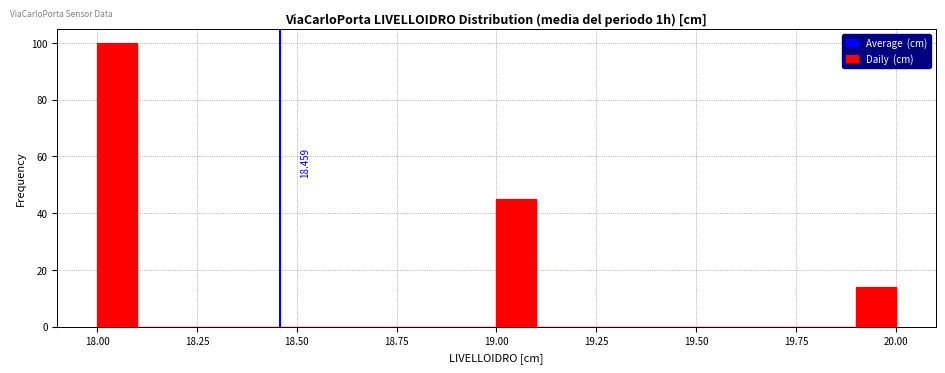

Around what value on the x-axis is the tallest bar? Give the approximate position of its centre, as read against the axis.

18.05